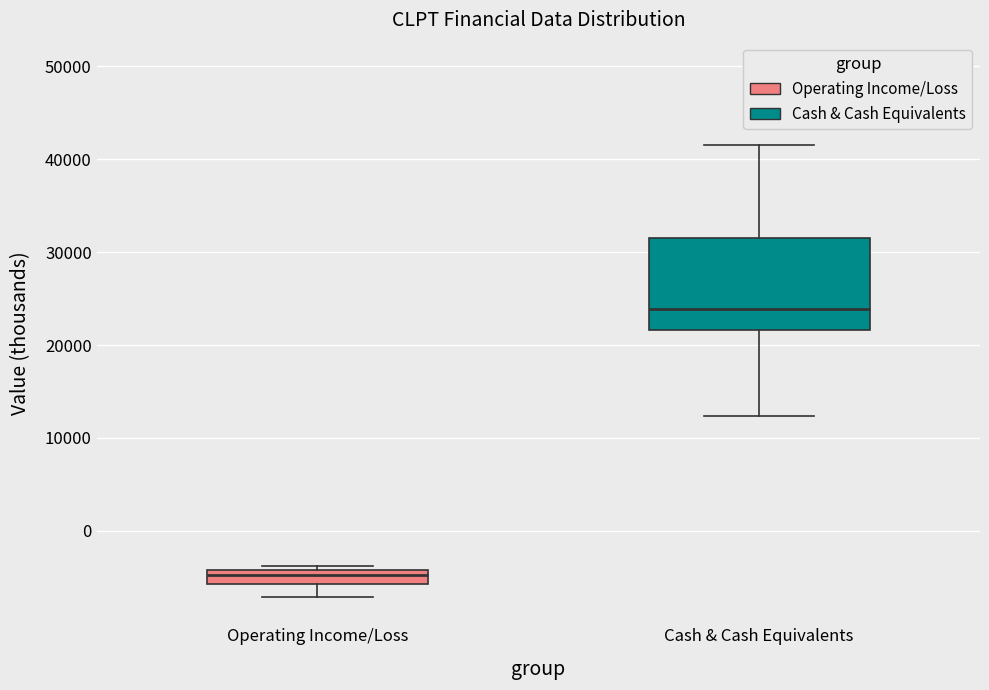

Which box is the tallest, from its lower edge to its upper edge?

Cash & Cash Equivalents